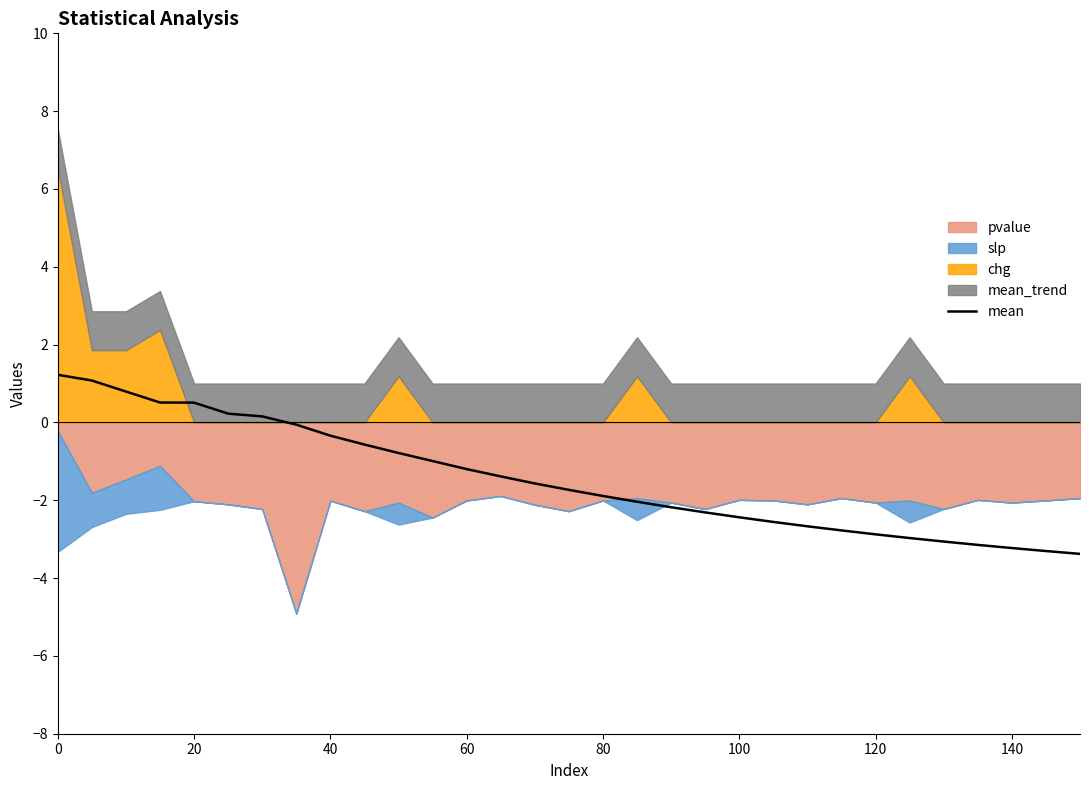

What is the maximum value for mean?

1.2